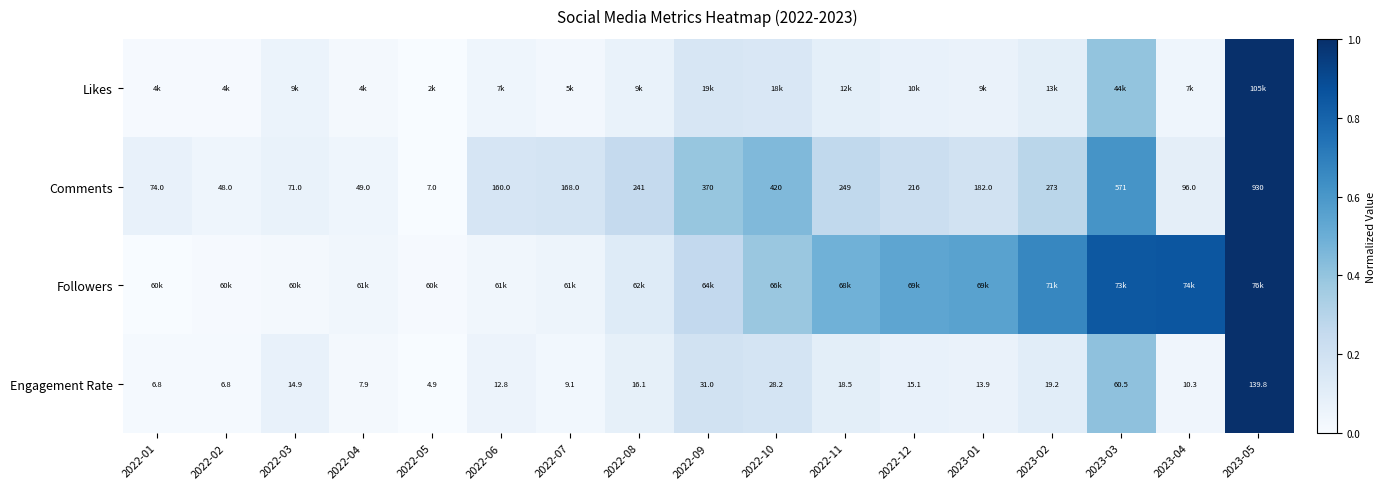

At which category is the sum across all series the highest?

2023-05